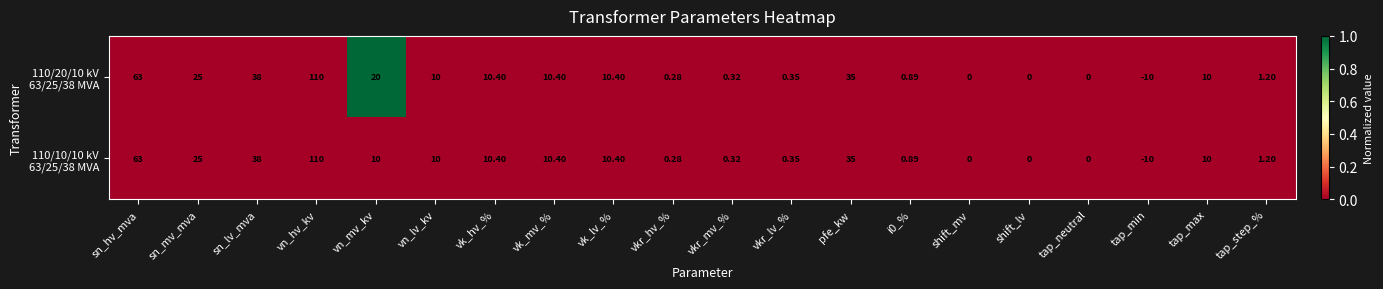

At which category does the chart reach its minimum across all series?

tap_min